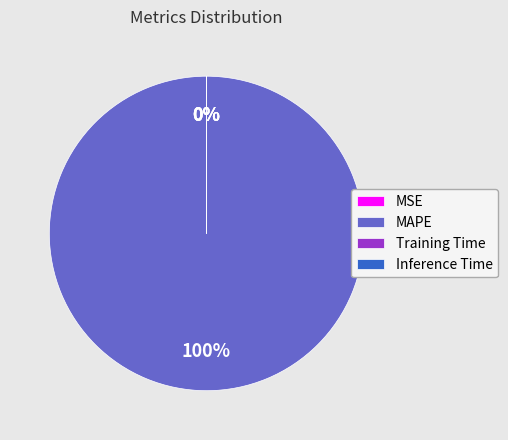

Count the number of slices in the pie.

4